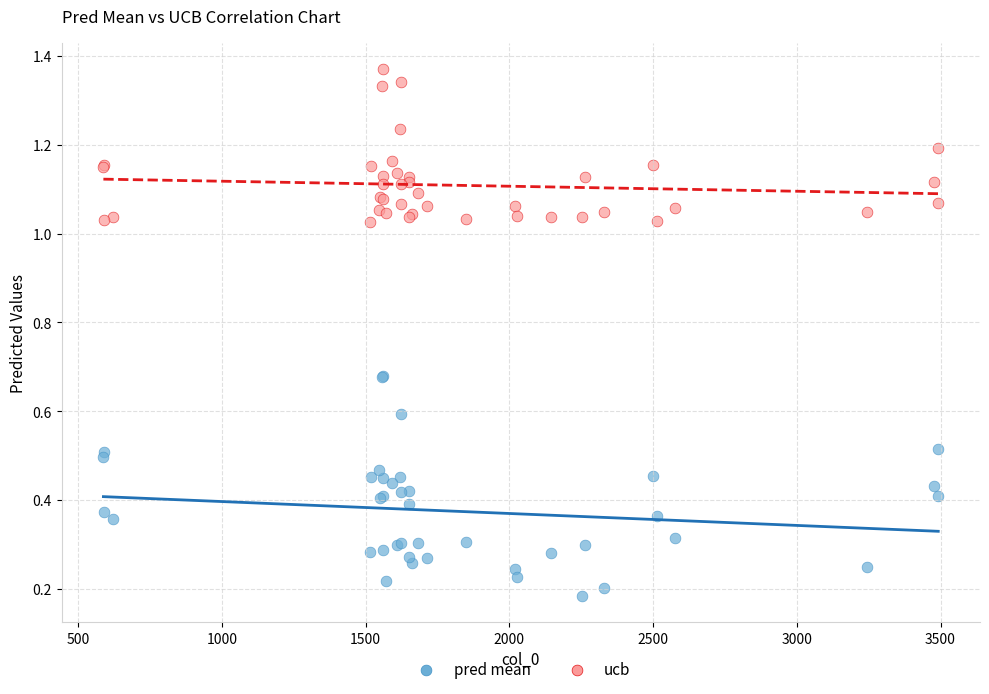

What is the X range (max minus min) for the scatter plot?

2904.0